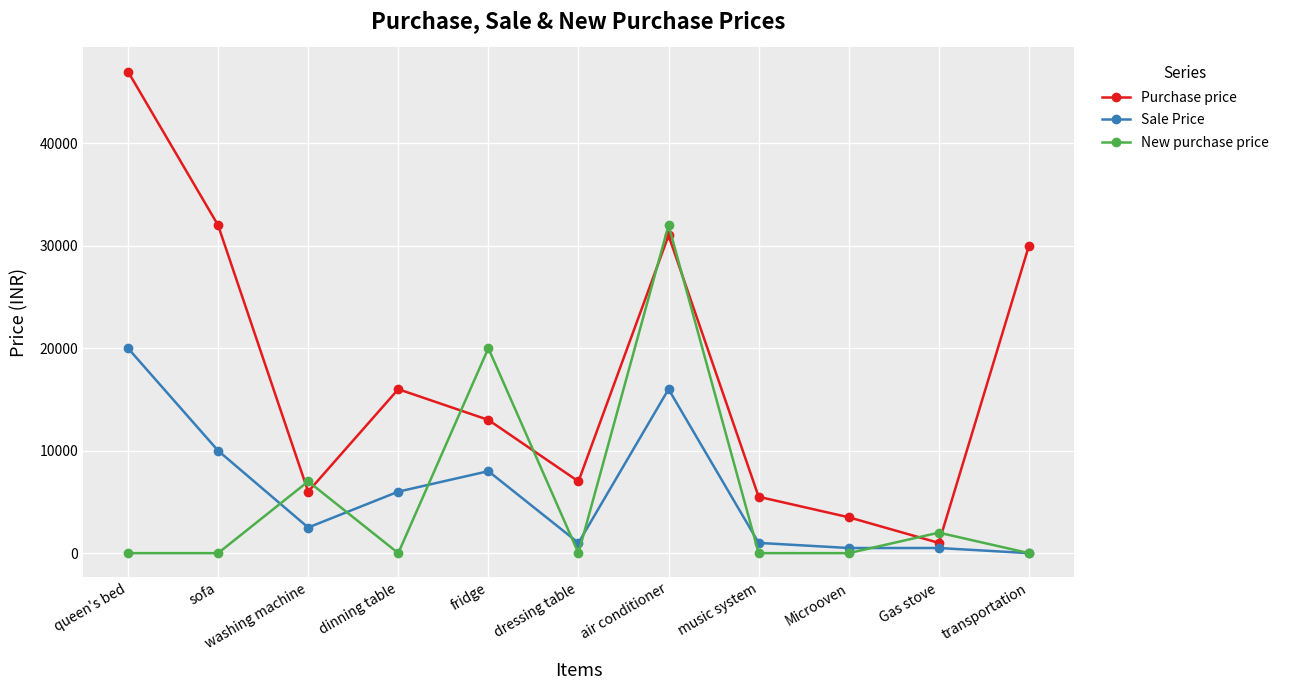

What is the difference between the maximum and minimum values in the Sale Price series?

20000